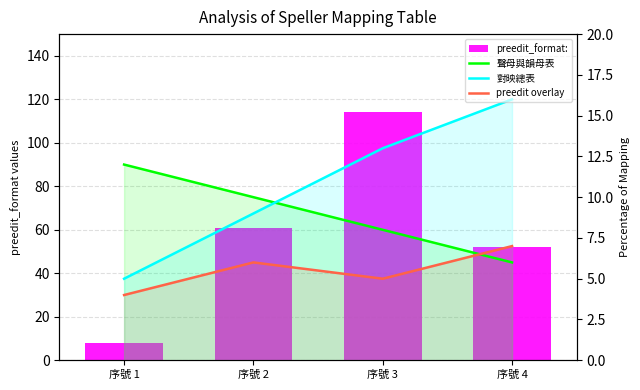

How many preedit overlay values are between 5 and 7?

3